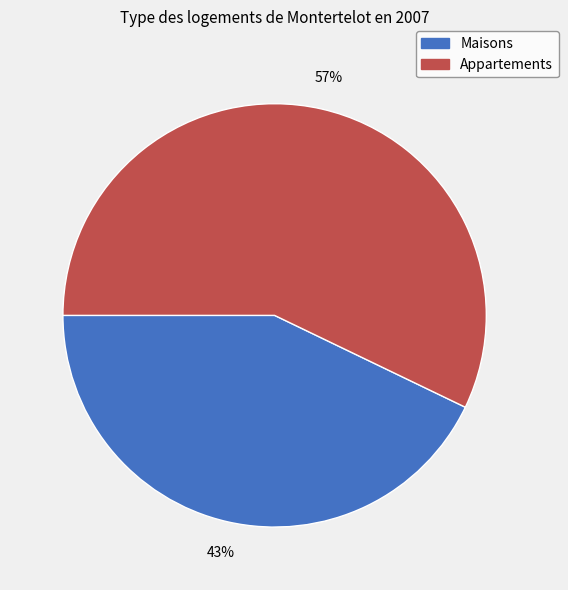

To the nearest percent, what is the difference between the largest and smallest slice percentages?

14%